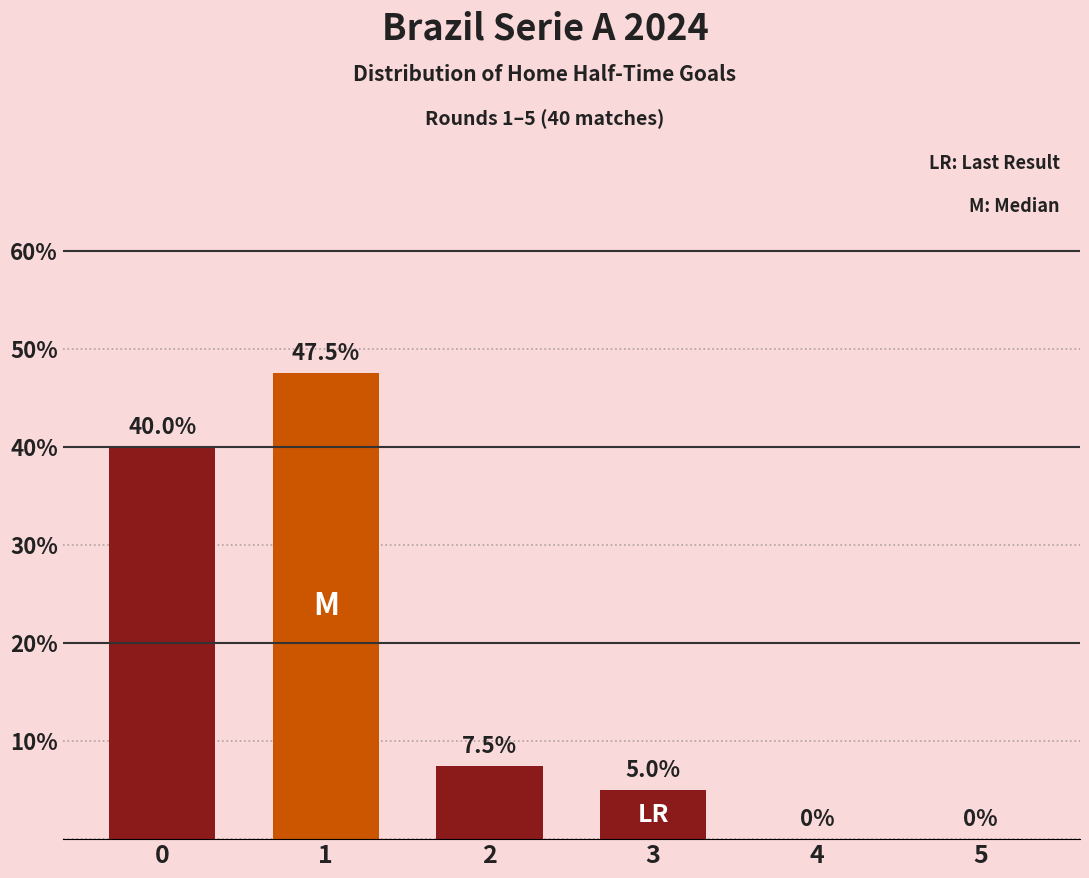

Are the bars horizontal?

No